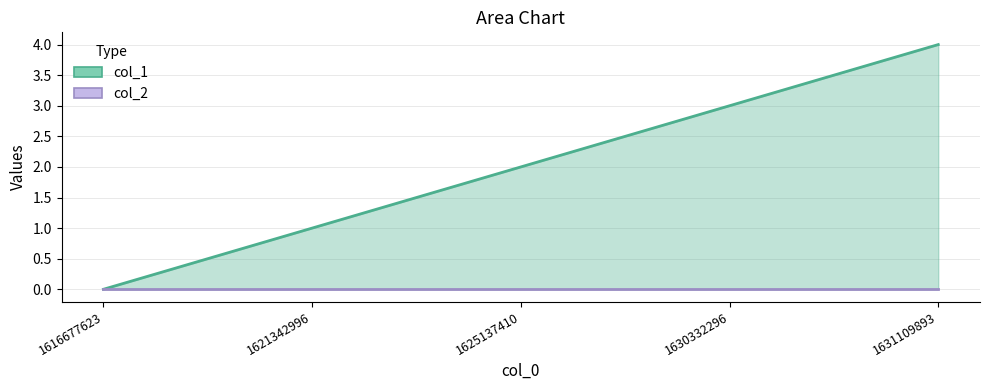

What is the approximate value of col_1 at 1621342996?

1